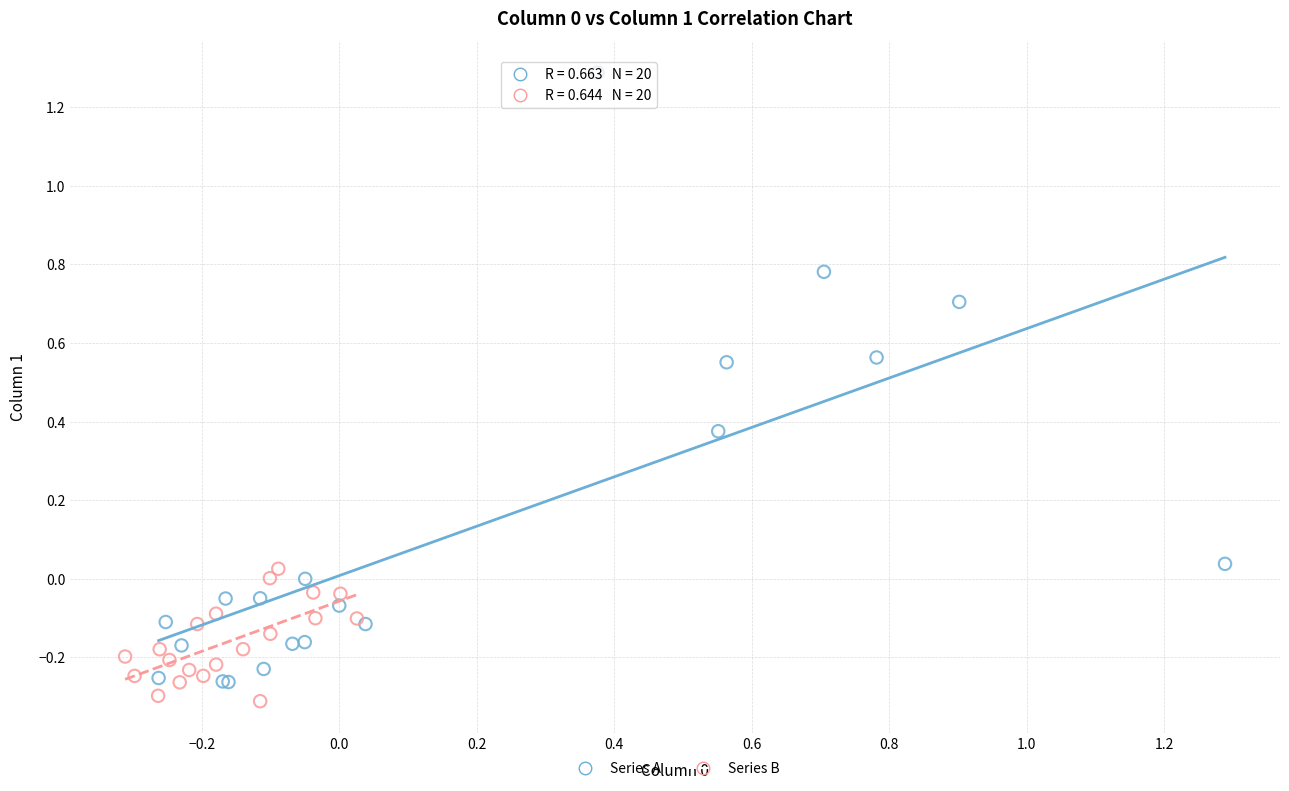

What are all the series names shown in the legend?

Series A, Series B